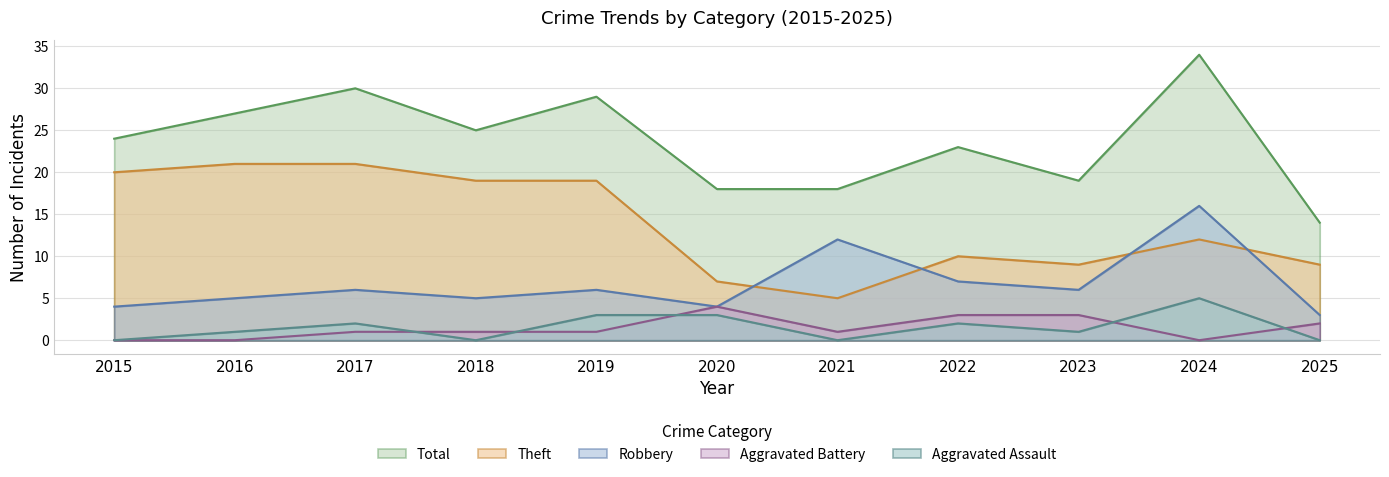

Which series changed the most between 2017 and 2018?

Total